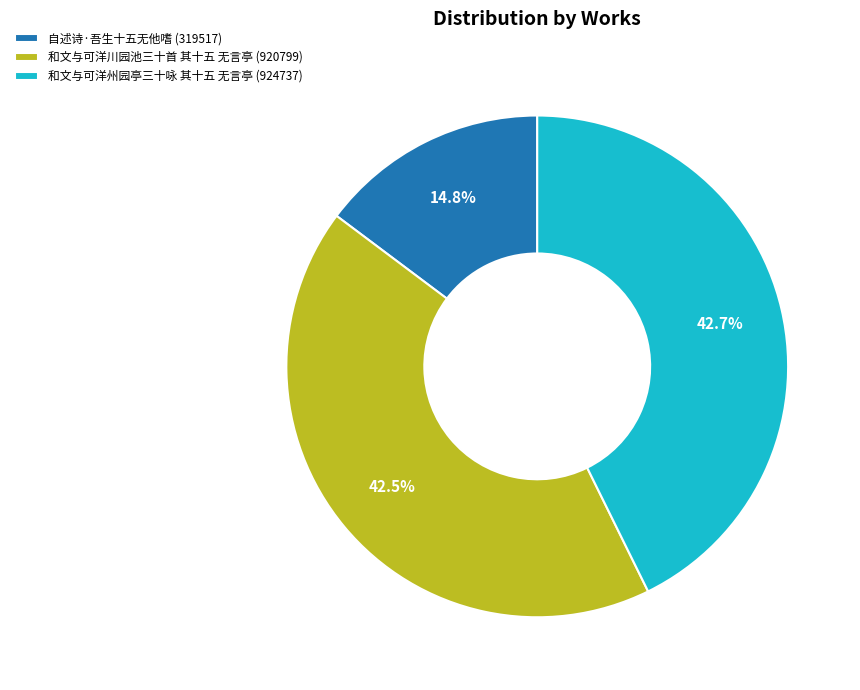

What is the ratio of the value at 自述诗·吾生十五无他嗜 (319517) to the value at 和文与可洋州园亭三十咏 其十五 无言亭 (924737)?

0.3